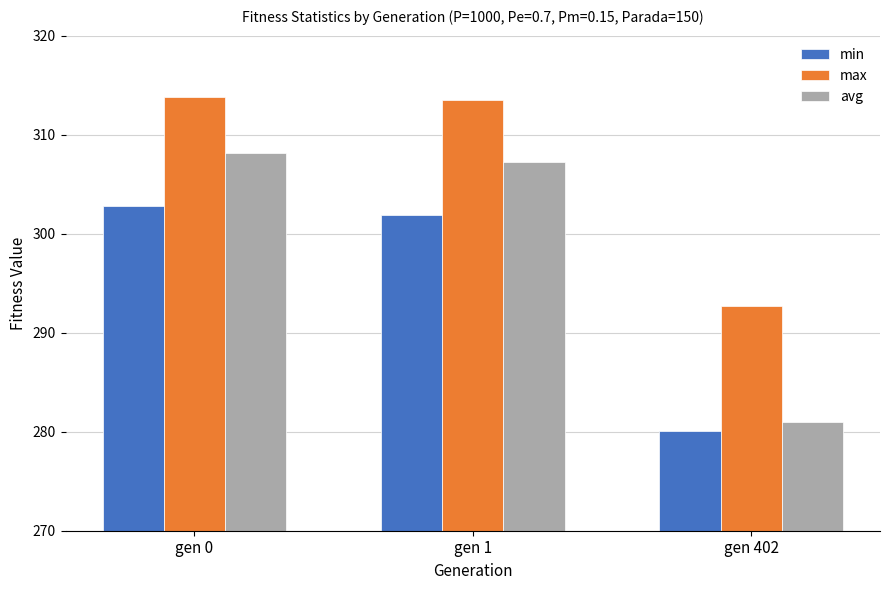

At gen 1, list the series in order from smallest to largest.

min, avg, max